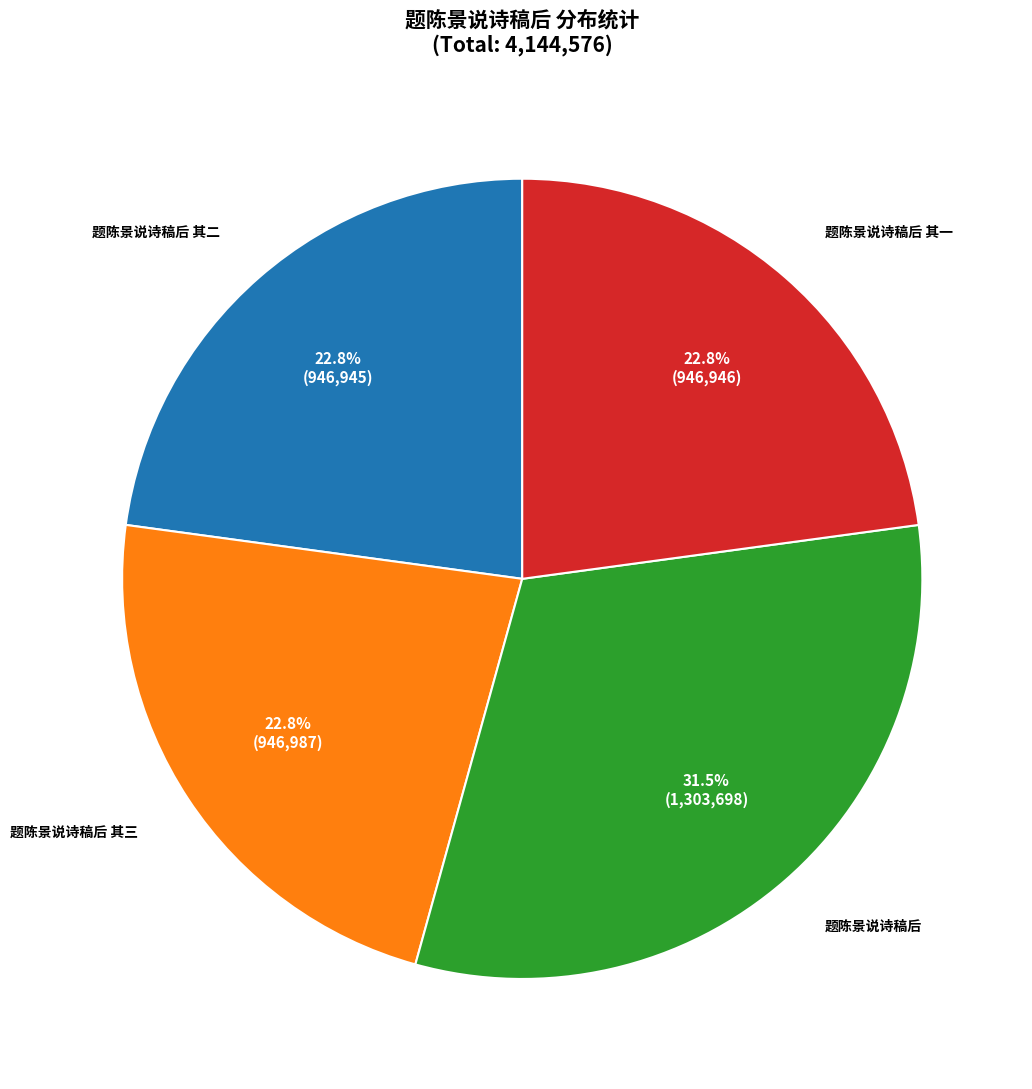

Is there any slice that represents more than half of the pie?

No